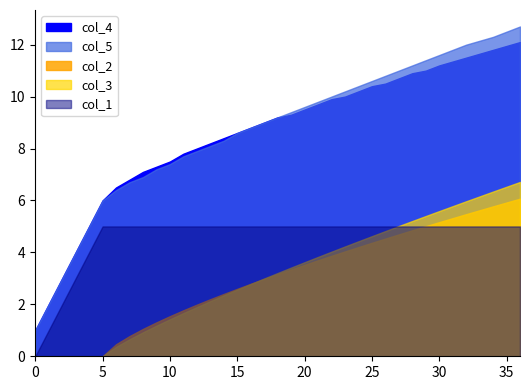

The col_2 series shows 4.0 at 37. True or false?

False